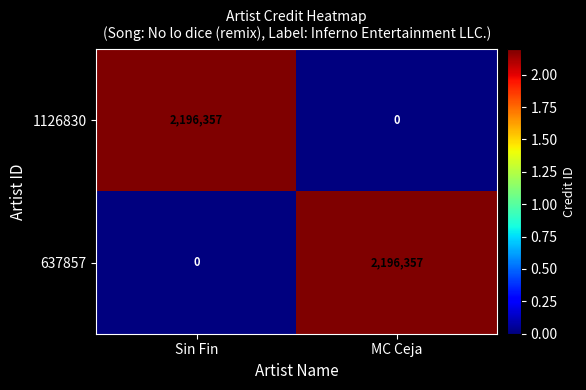

Count the number of categories in the chart.

2